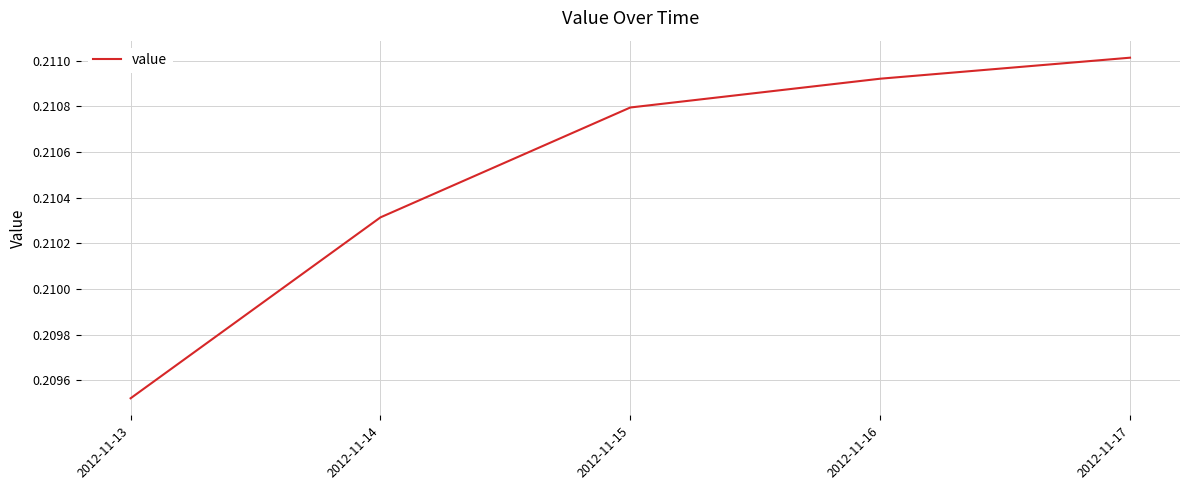

Does the chart have visible grid lines?

Yes